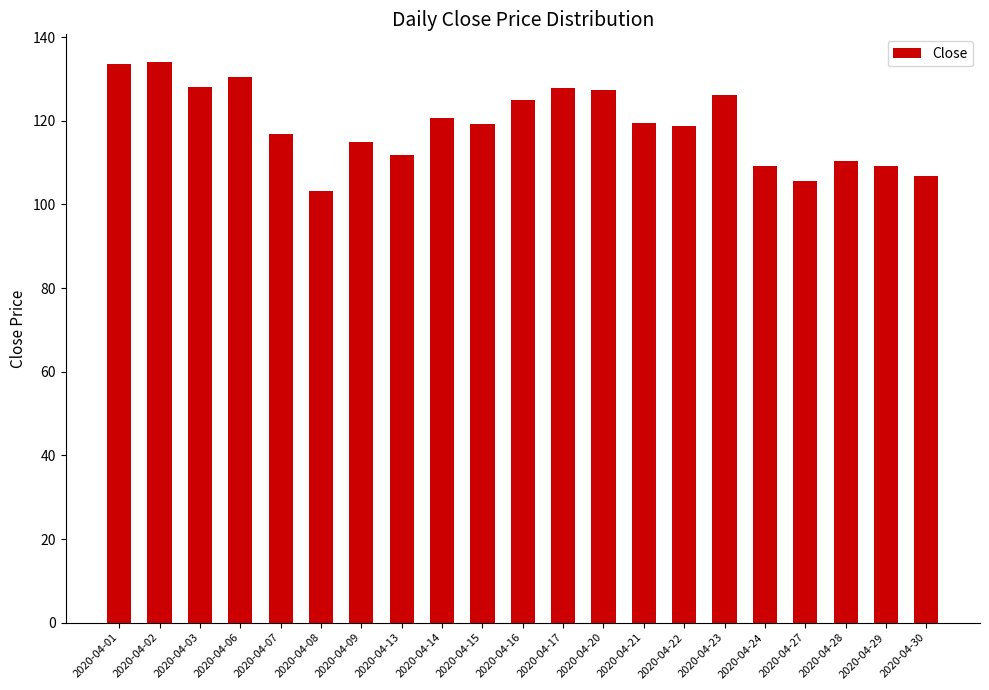

Between 2020-04-20 and 2020-04-14, which is larger?

2020-04-20